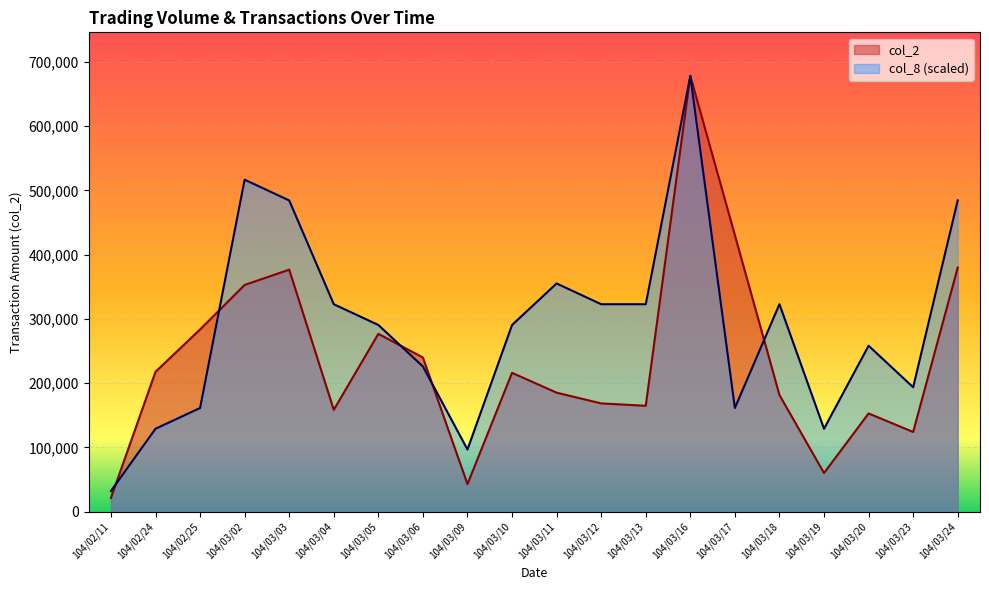

What is the sum of the col_8 values at 104/03/03 and 104/03/13?

807297.6